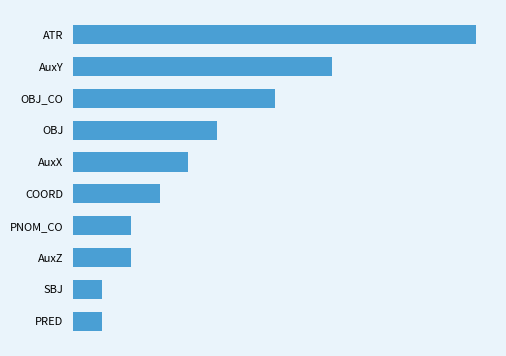

What is the smallest value displayed?

1